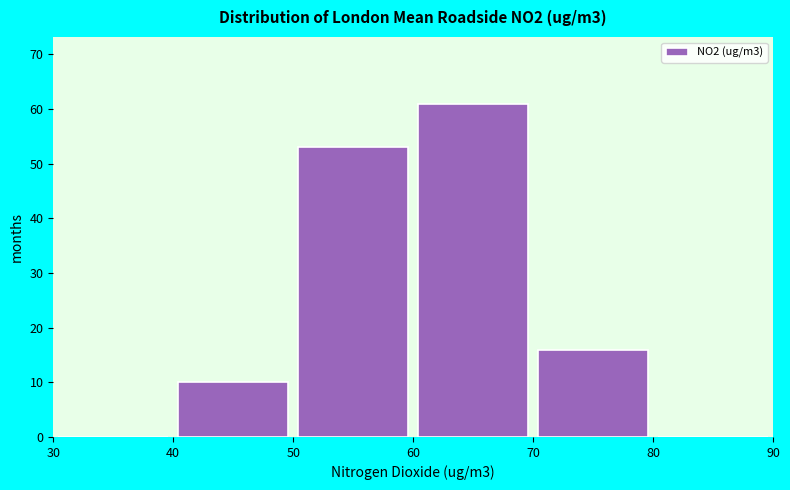

Over which range of the x-axis is the bar tallest?

60 to 70